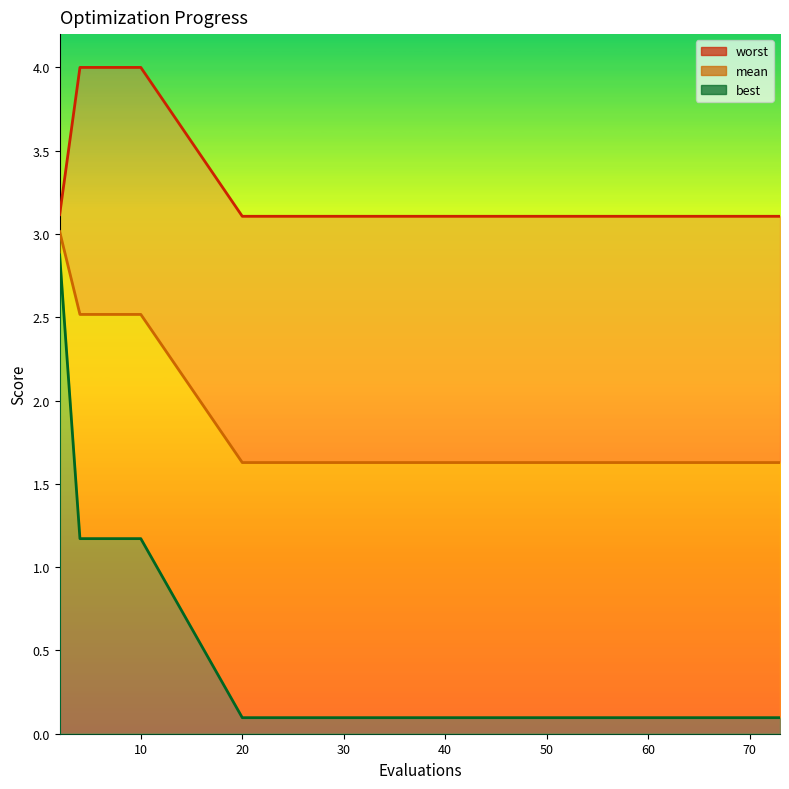

What is the average value of the best line series?

0.6